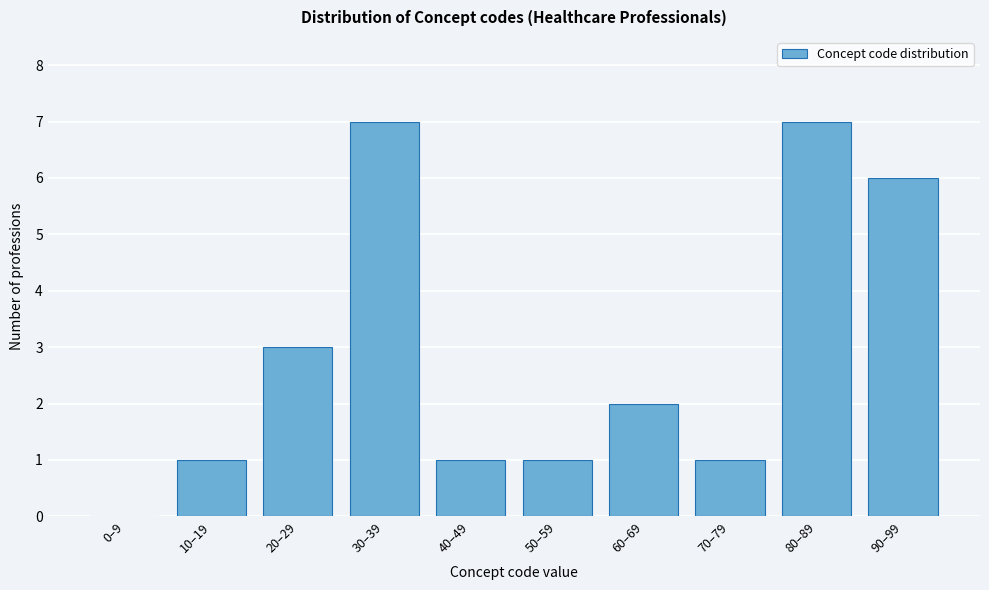

Reading left to right, extract all data points from this chart.

0–9=0	10–19=1	20–29=3	30–39=7	40–49=1	50–59=1	60–69=2	70–79=1	80–89=7	90–99=6